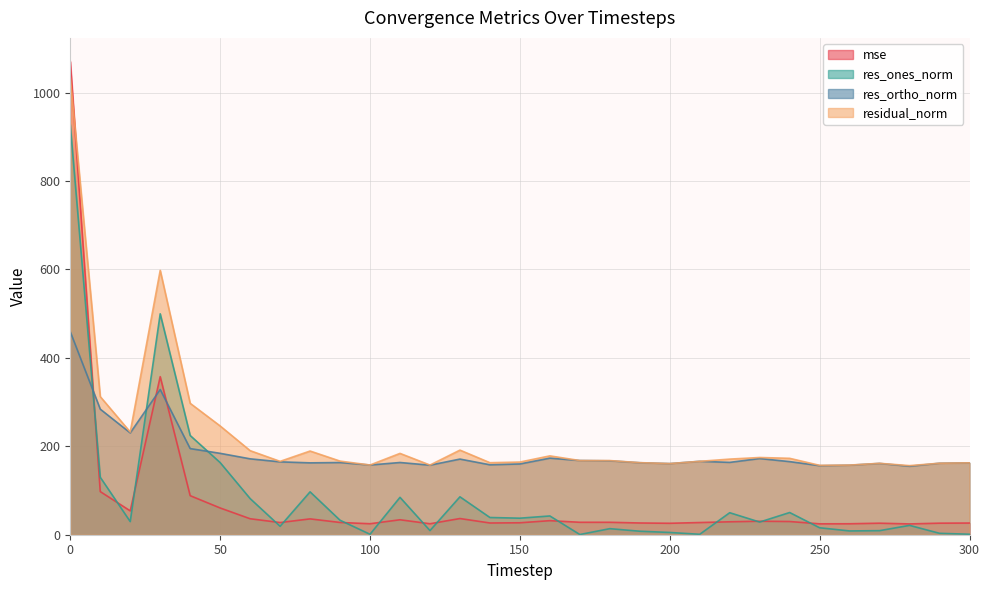

At 270, list the series in order from largest to smallest.

residual_norm, res_ortho_norm, mse, res_ones_norm